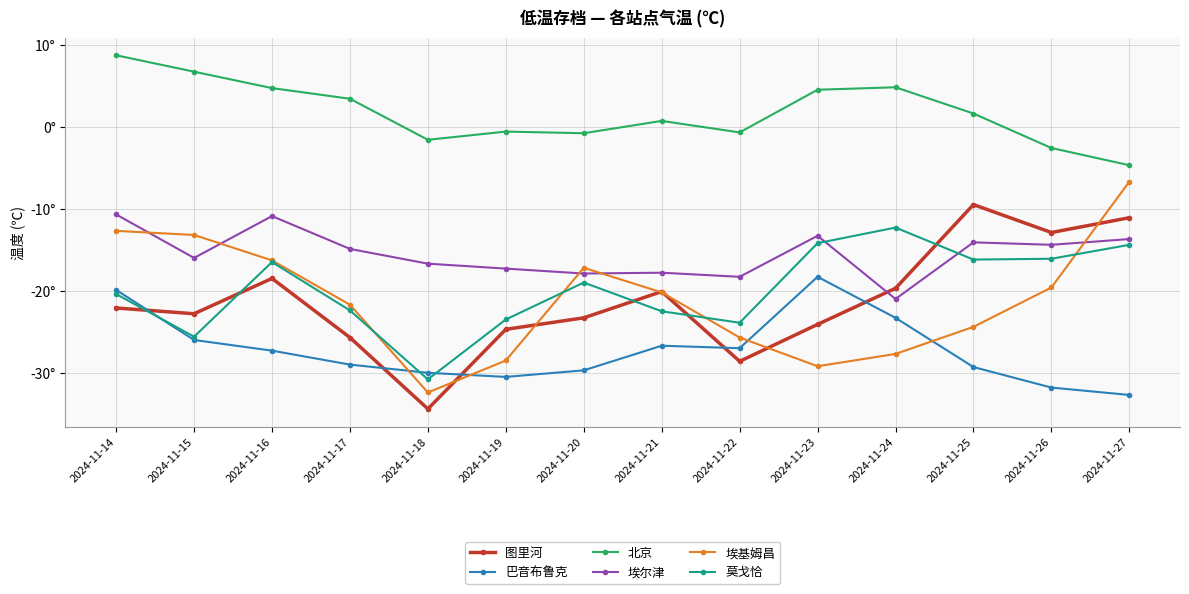

In 北京, how many points are lower than both neighbors (excluding endpoints)?

3